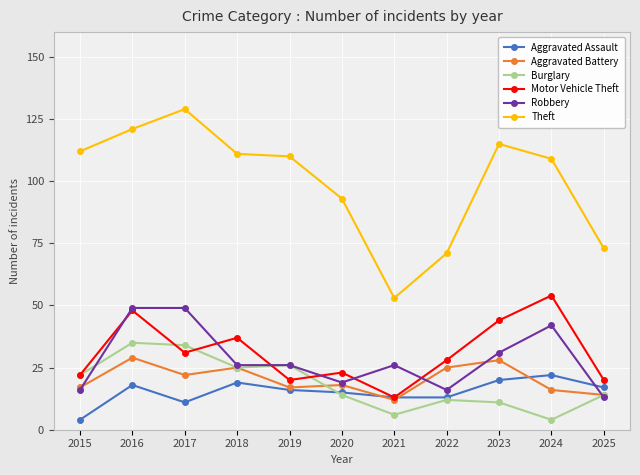

Where is Theft nearest to the value 91?

2020